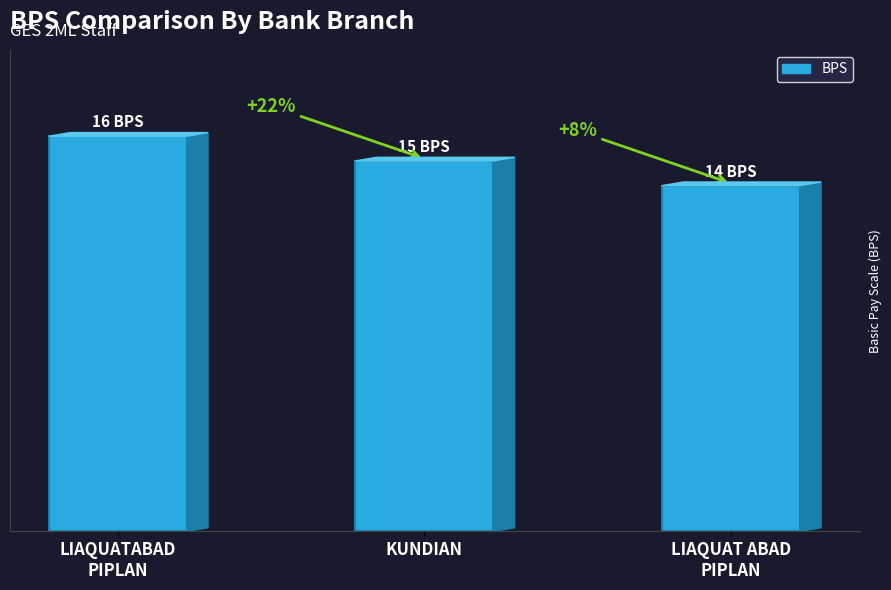

Are the bars horizontal?

No